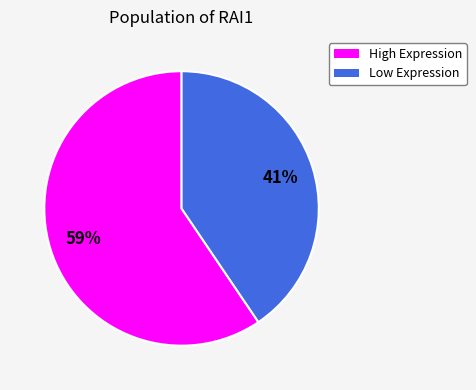

How many slices are in this pie chart?

2